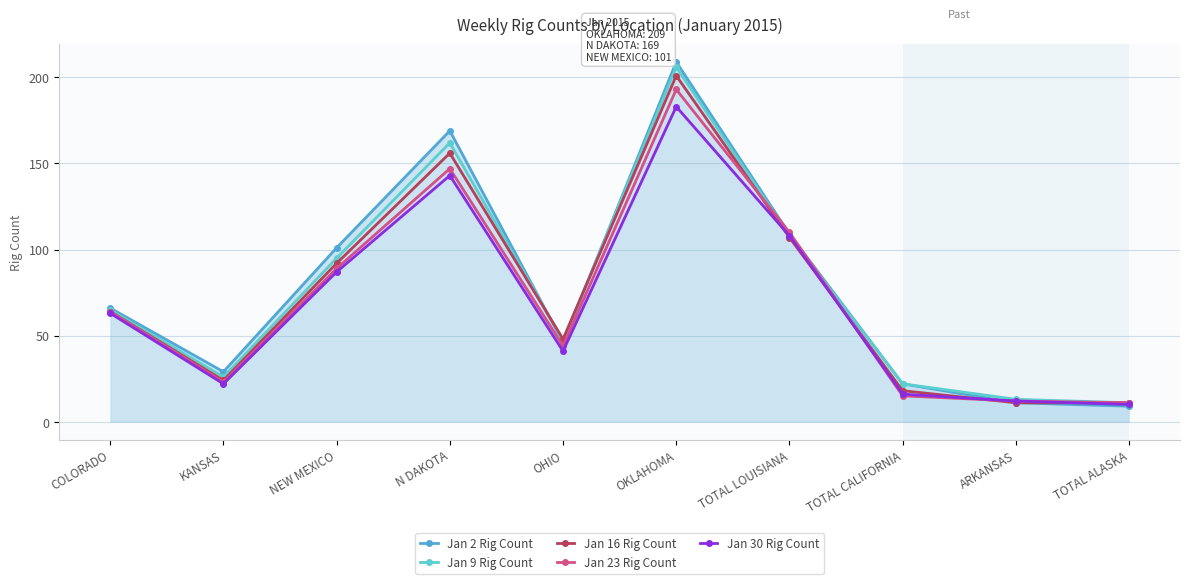

Where do Jan 23 Rig Count and Jan 16 Rig Count first cross each other?

OKLAHOMA and TOTAL LOUISIANA